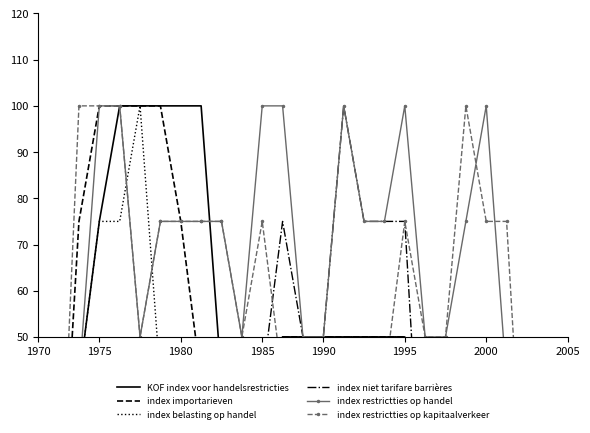

At how many categories does at least one series exceed 36?

22